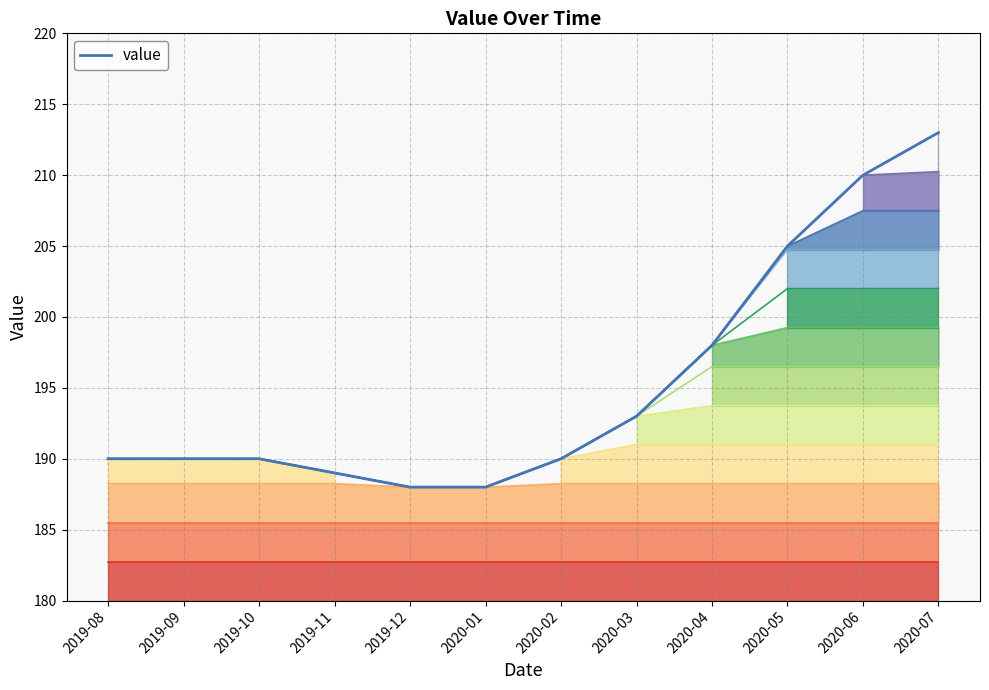

What is the value of the 1st point from the left?

190